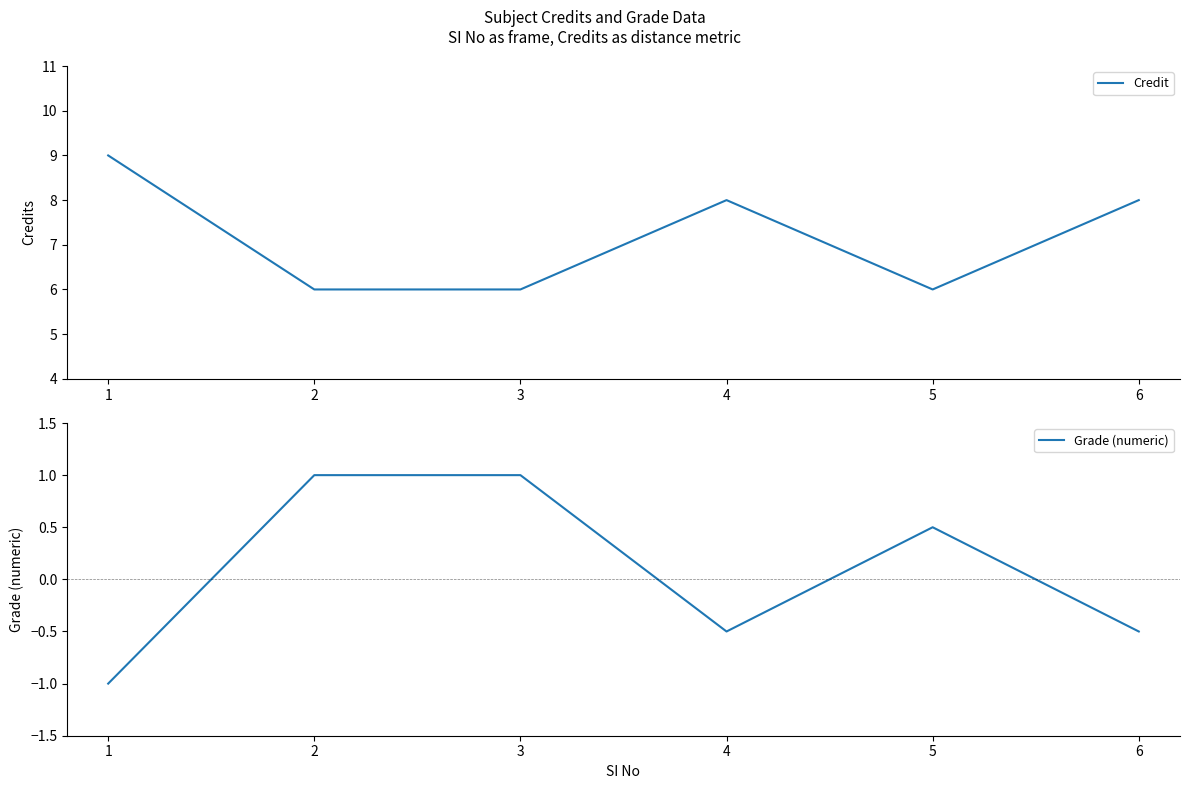

True or false: Credit and Grade (numeric) intersect in this chart.

False